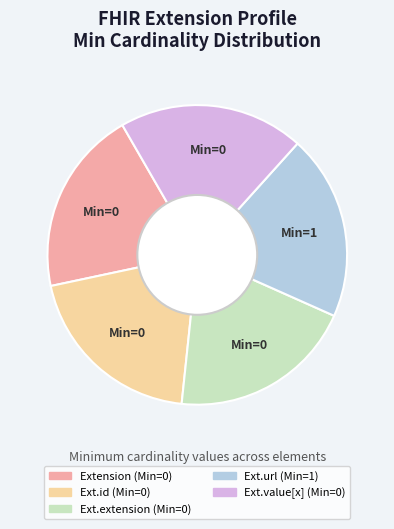

Is there a majority slice in this chart?

No